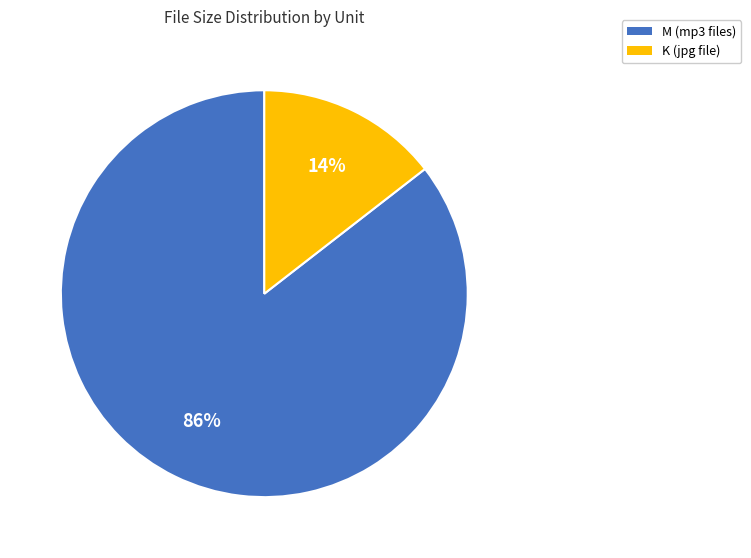

To the nearest percent, what is the average slice percentage?

50%